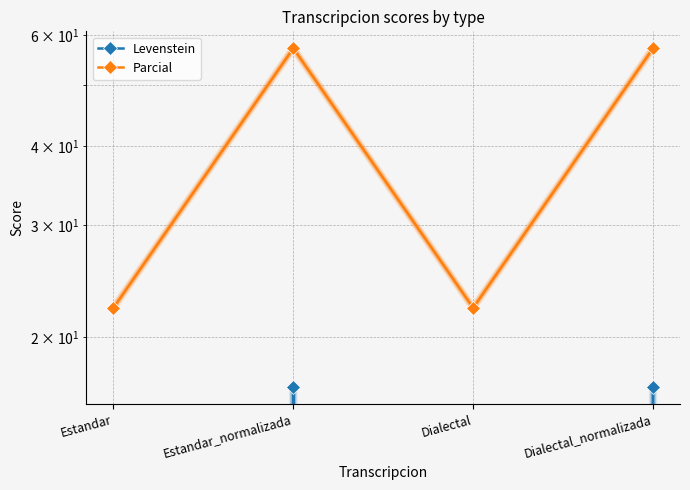

Where is the first local maximum for Levenstein?

Estandar_normalizada